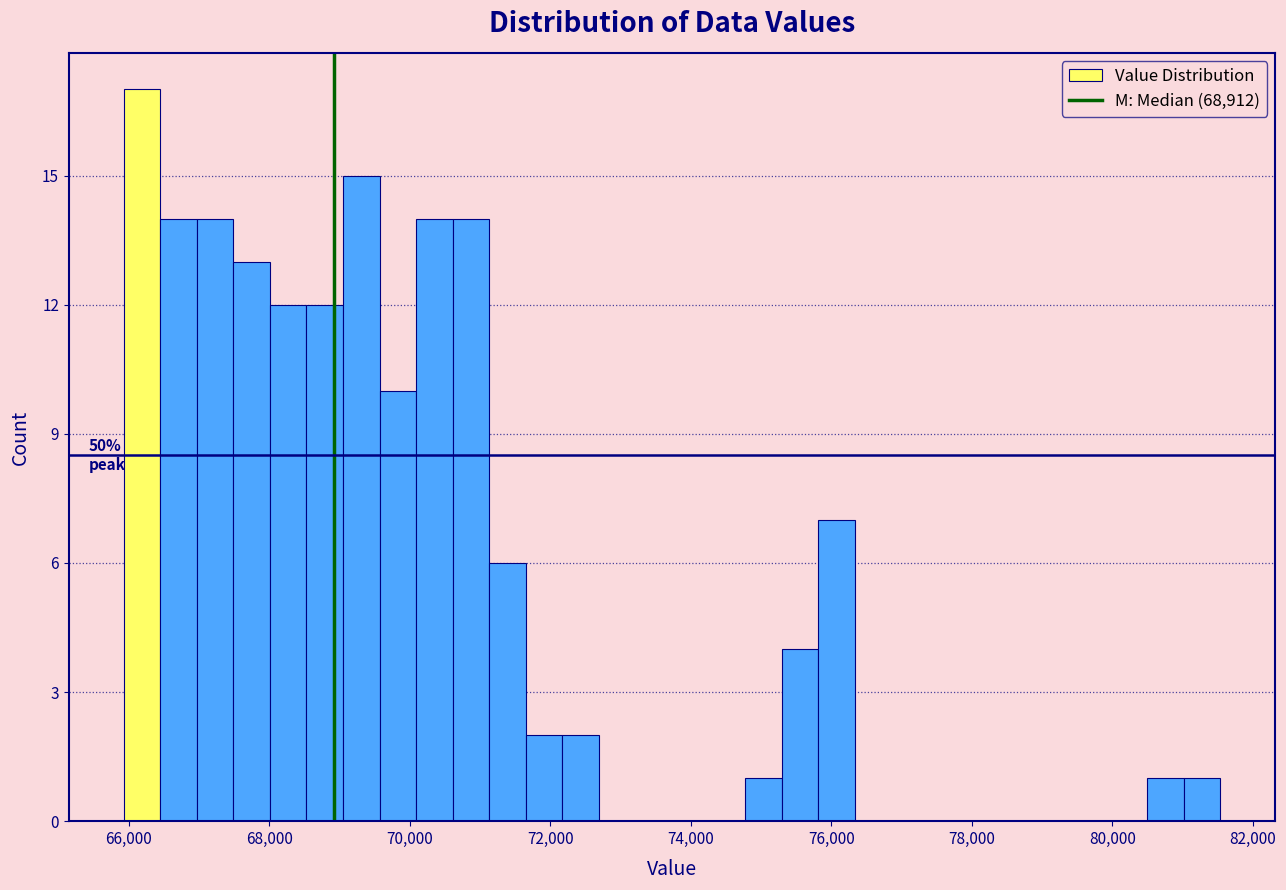

Around what value on the x-axis is the tallest bar? Give the approximate position of its centre, as read against the axis.

66200